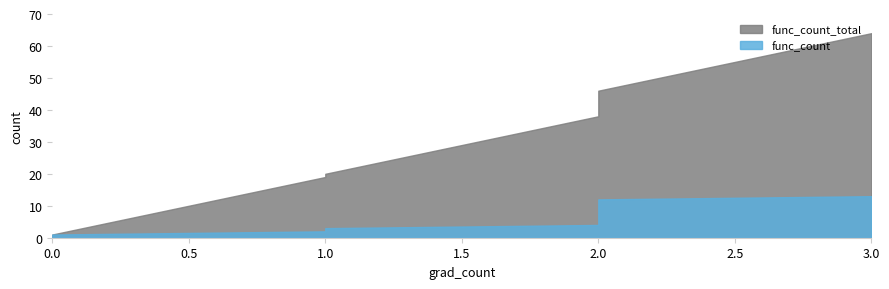

The func_count_total series shows 39 at 2. True or false?

True